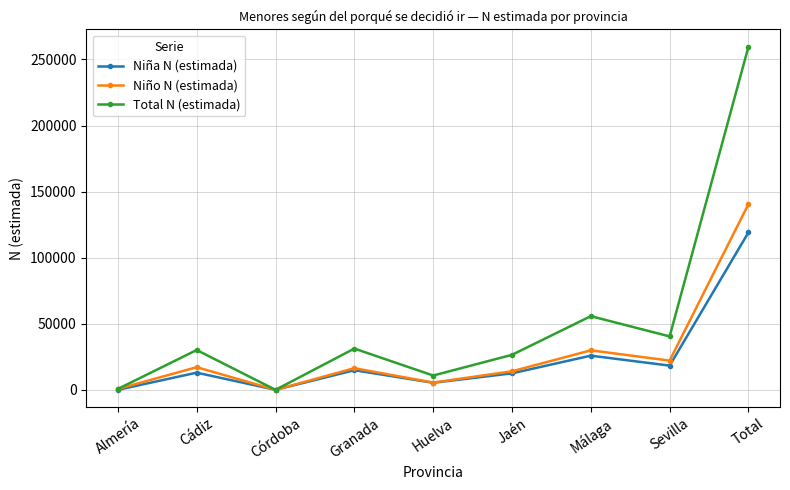

What position from the left is Jaén?

6